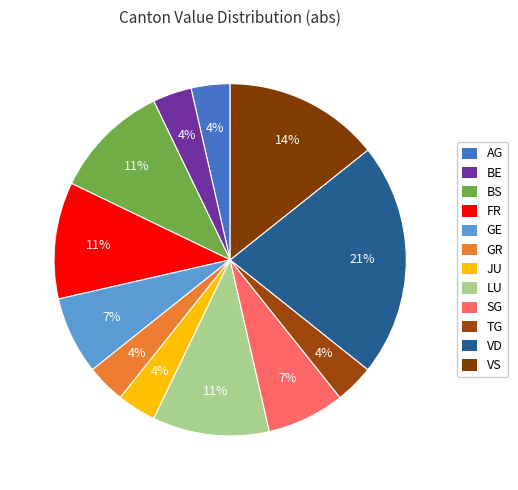

To the nearest percent, what percentage of the pie is VS?

14%